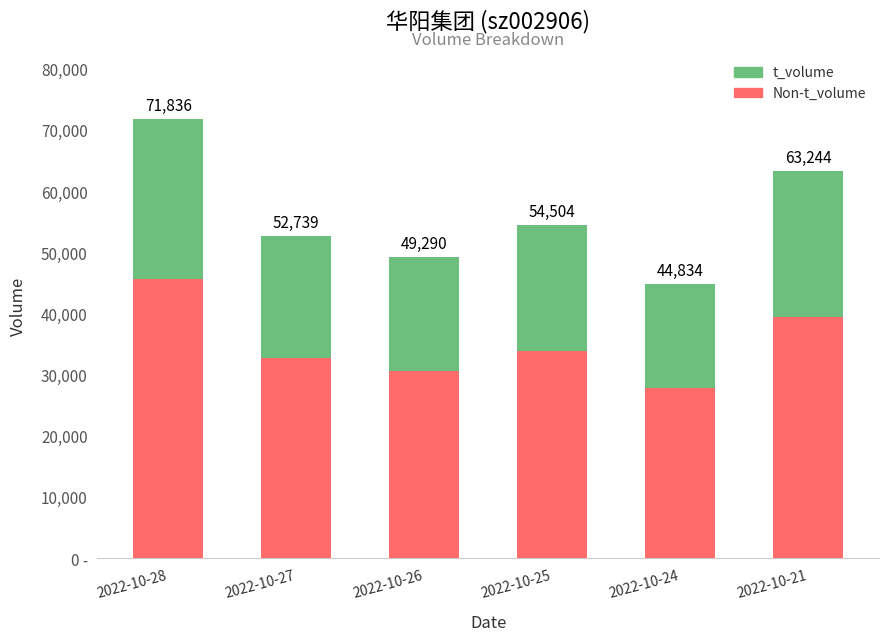

What is the average value of the t_volume series?

21033